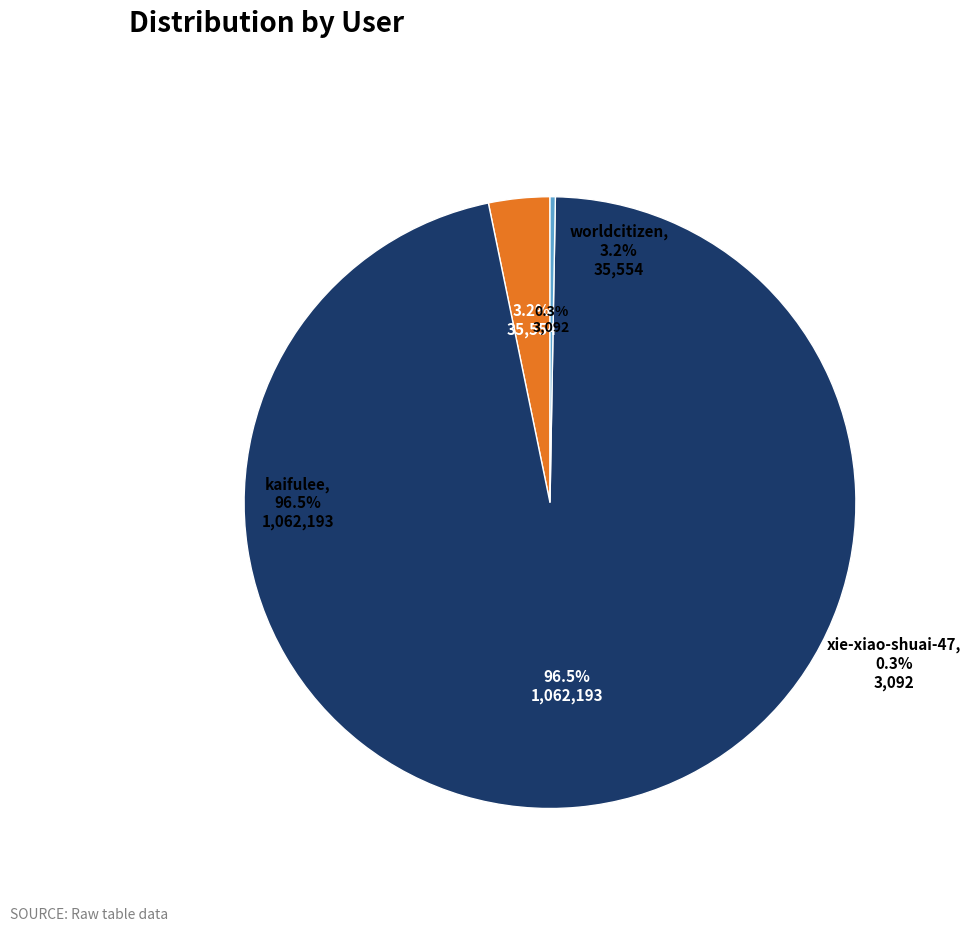

The worldcitizen slice represents 1% of the pie. True or false?

False